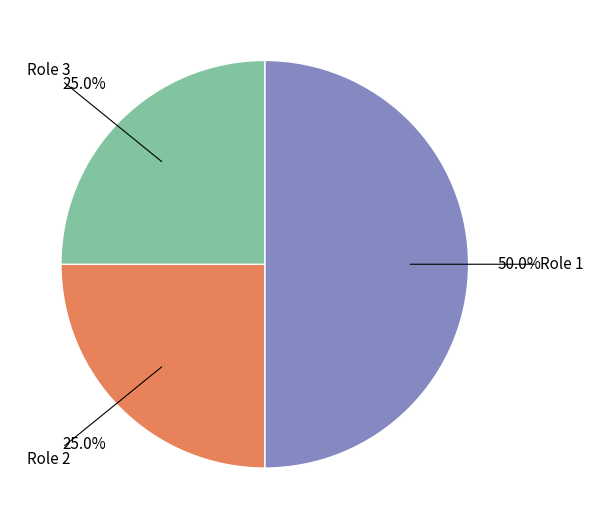

How much of the chart is everything except Role 2?

75.0%